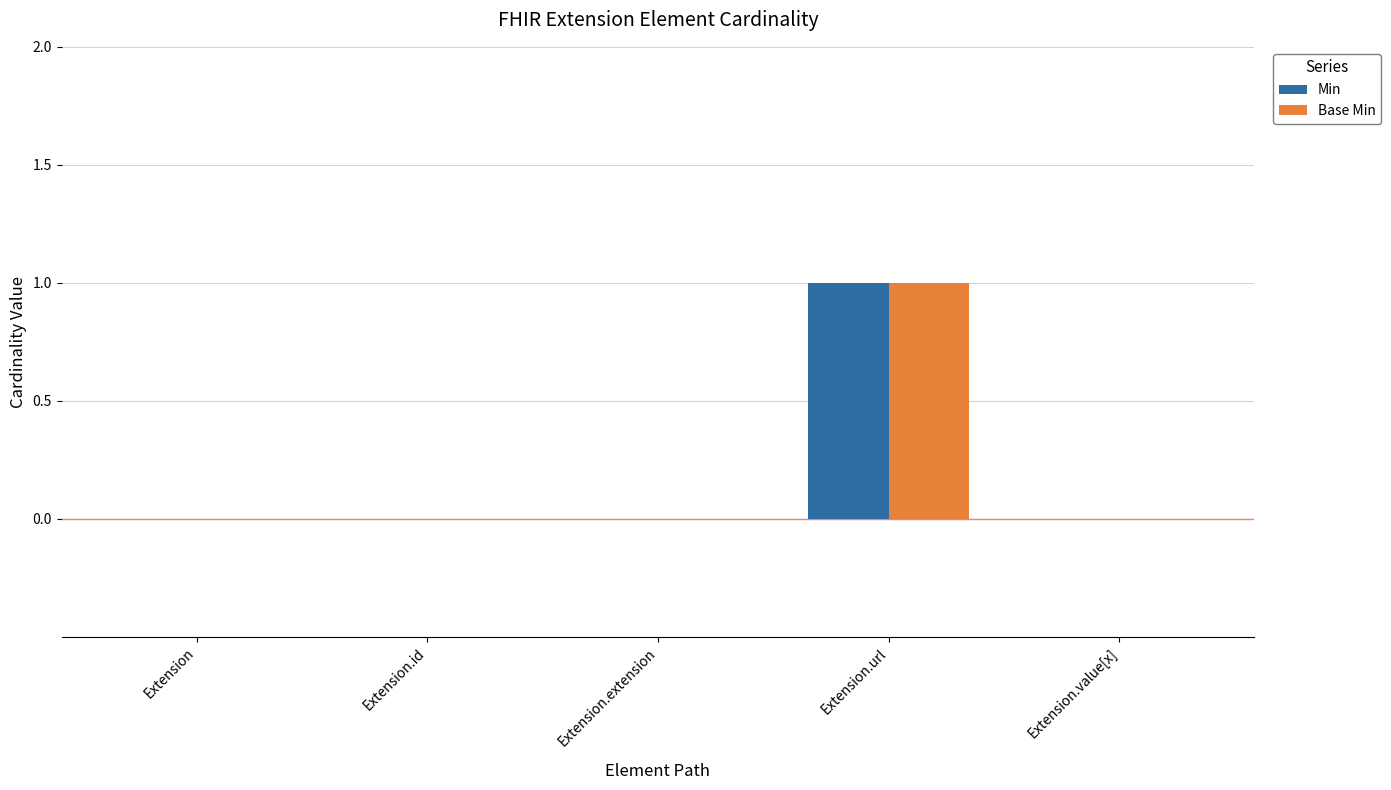

Which category has the highest value across all series?

Extension.url